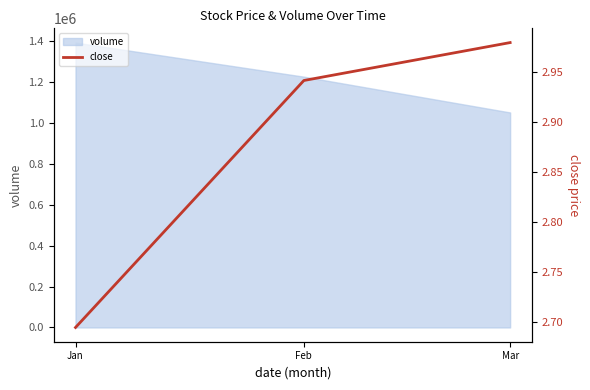

True or false: volume has a value of 1225626.8 at Feb.

True